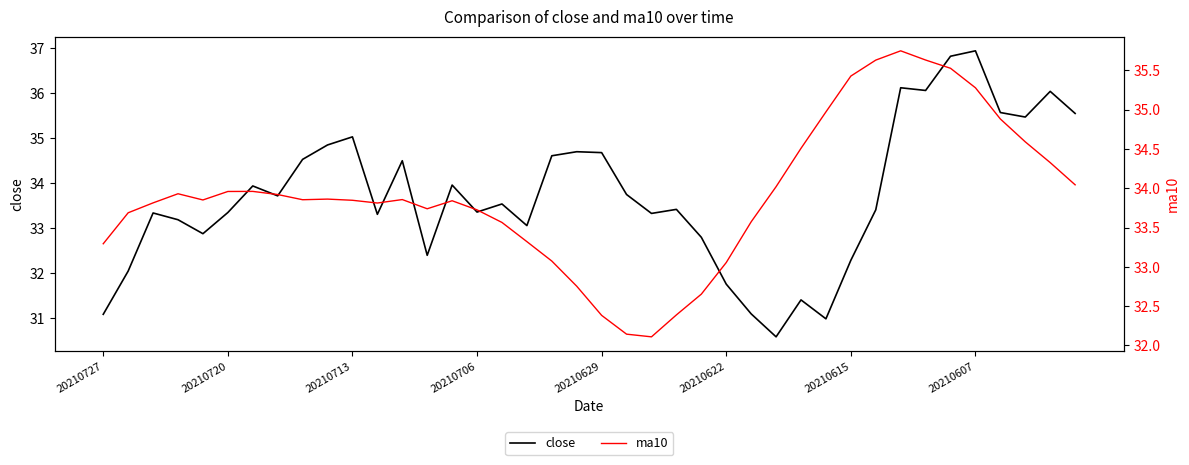

The value of close at 26 is 50.8. True or false?

False